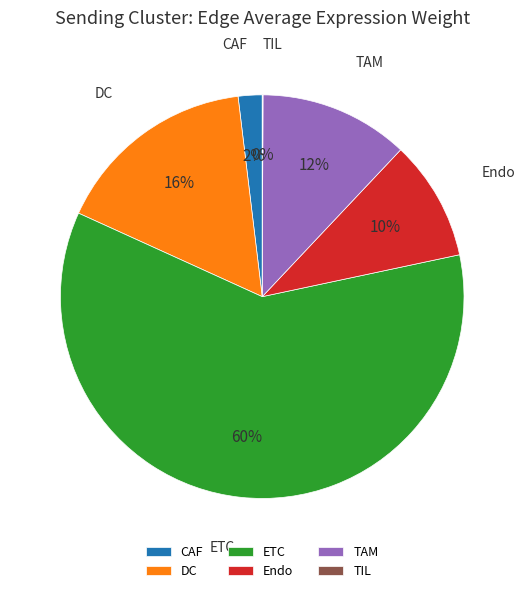

Is the sum of Endo and TAM greater than half?

No